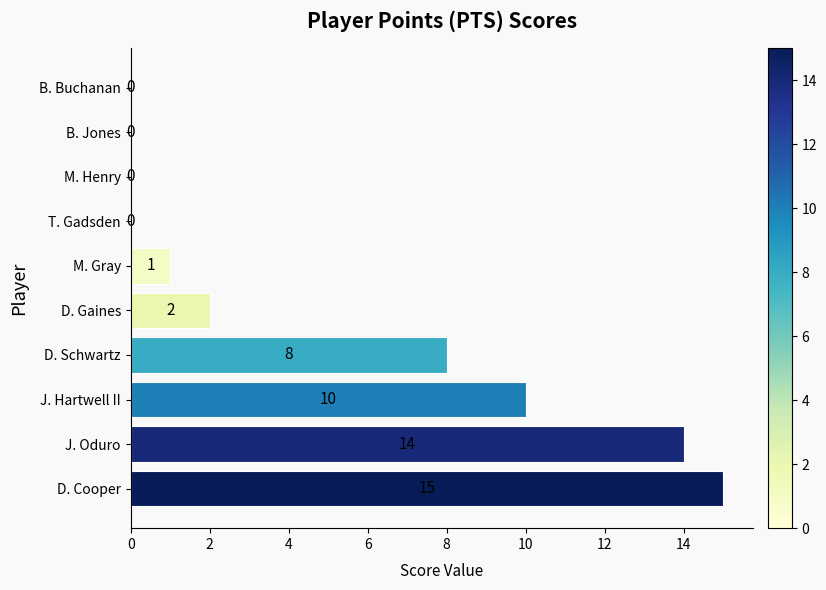

What is the sum of the values at D. Cooper and J. Oduro?

29